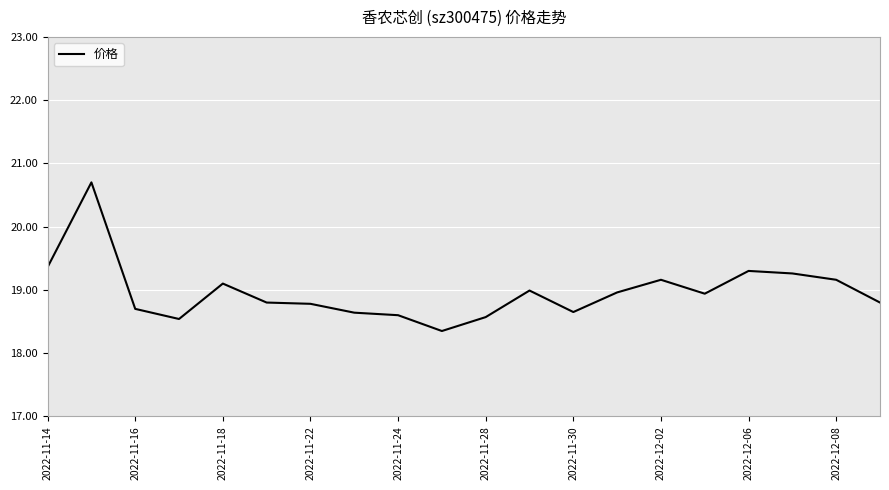

What is the maximum value shown in the chart?

20.7